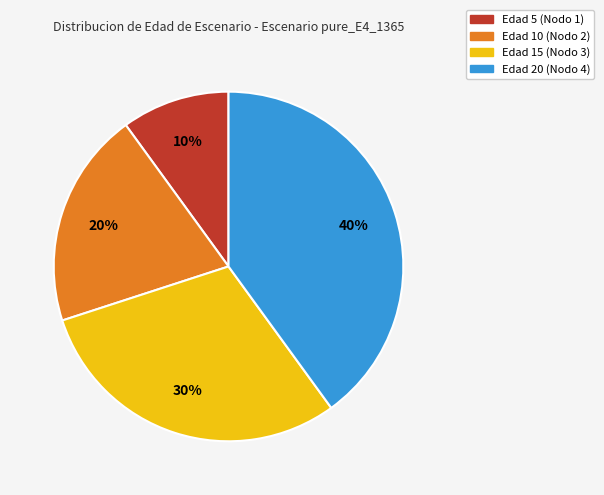

Combined, do Edad 15 (Nodo 3) and Edad 20 (Nodo 4) account for over 50%?

Yes